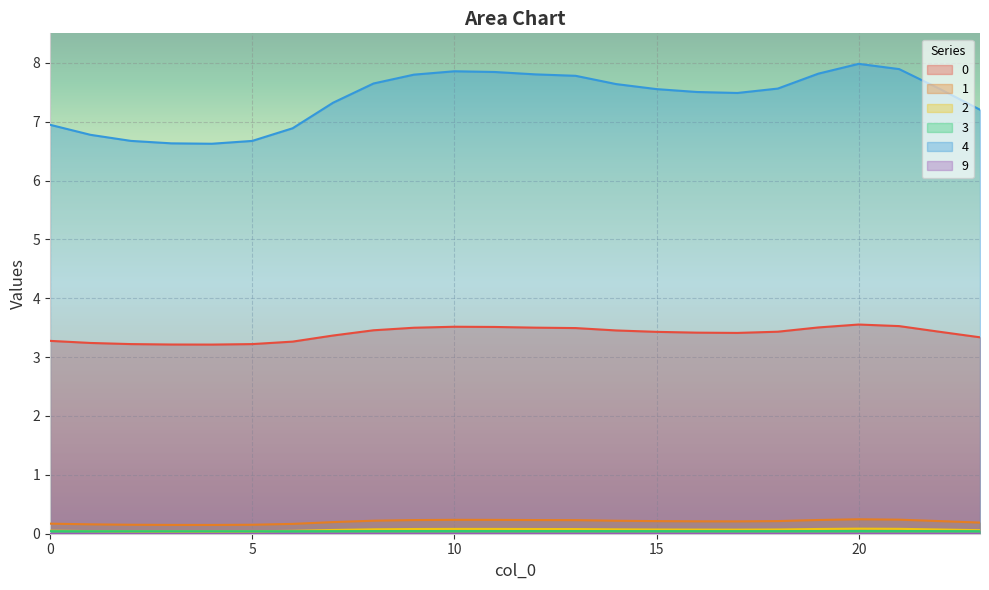

Reading right to left, extract all data points from this chart.

0: 23=3.3	22=3.4	21=3.5	20=3.6	19=3.5	18=3.4	17=3.4	16=3.4	15=3.4	14=3.5	13=3.5	12=3.5	11=3.5	10=3.5	9=3.5	8=3.5	7=3.4	6=3.3	5=3.2	4=3.2	3=3.2	2=3.2	1=3.2	0=3.3
1: 23=0.2	22=0.2	21=0.2	20=0.2	19=0.2	18=0.2	17=0.2	16=0.2	15=0.2	14=0.2	13=0.2	12=0.2	11=0.2	10=0.2	9=0.2	8=0.2	7=0.2	6=0.2	5=0.2	4=0.1	3=0.1	2=0.2	1=0.2	0=0.2
2: 23=0.1	22=0.1	21=0.1	20=0.1	19=0.1	18=0.1	17=0.1	16=0.1	15=0.1	14=0.1	13=0.1	12=0.1	11=0.1	10=0.1	9=0.1	8=0.1	7=0.1	6=0.0	5=0.0	4=0.0	3=0.0	2=0.0	1=0.0	0=0.1
3: 23=0.0	22=0.0	21=0.0	20=0.0	19=0.0	18=0.0	17=0.0	16=0.0	15=0.0	14=0.0	13=0.0	12=0.0	11=0.0	10=0.0	9=0.0	8=0.0	7=0.0	6=0.0	5=0.0	4=0.0	3=0.0	2=0.0	1=0.0	0=0.0
4: 23=7.2	22=7.6	21=7.9	20=8.0	19=7.8	18=7.6	17=7.5	16=7.5	15=7.6	14=7.6	13=7.8	12=7.8	11=7.8	10=7.9	9=7.8	8=7.6	7=7.3	6=6.9	5=6.7	4=6.6	3=6.6	2=6.7	1=6.8	0=6.9